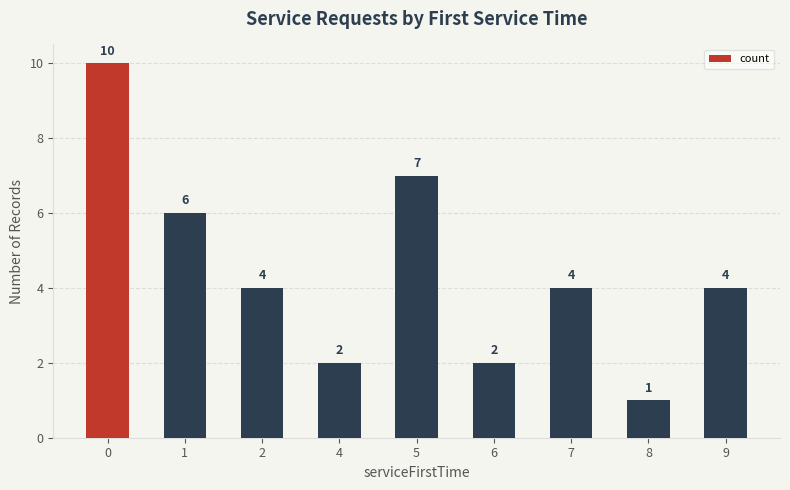

Count the number of data series in this chart.

1